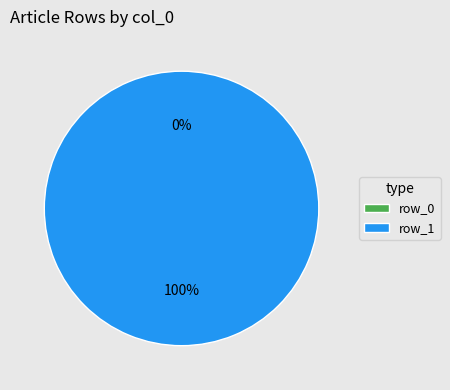

To the nearest percent, what percentage of the pie is row_1?

100%